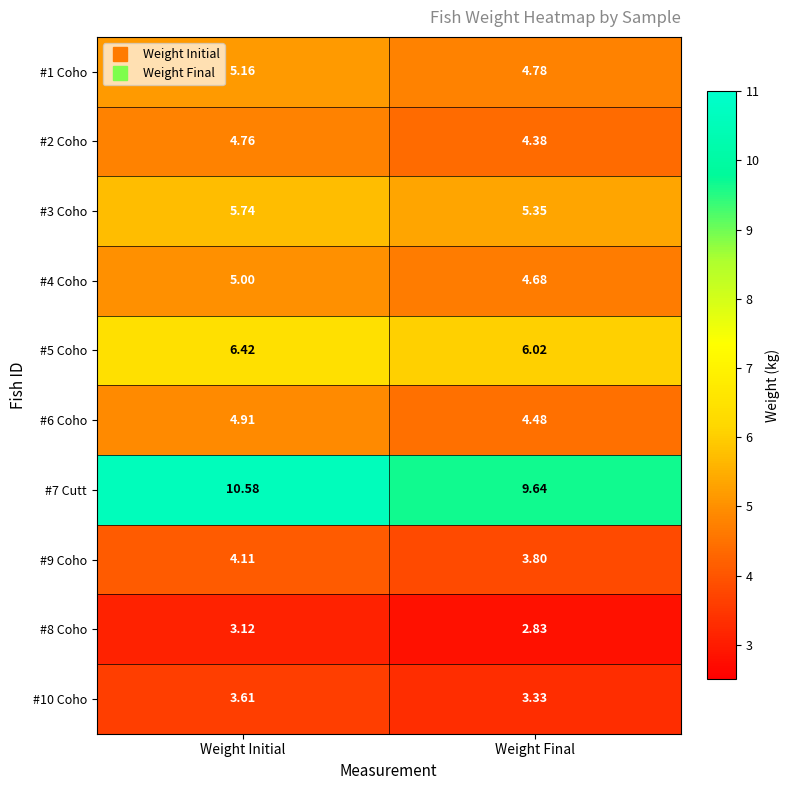

Where does the #8 Coho series first go above 3?

Weight Initial